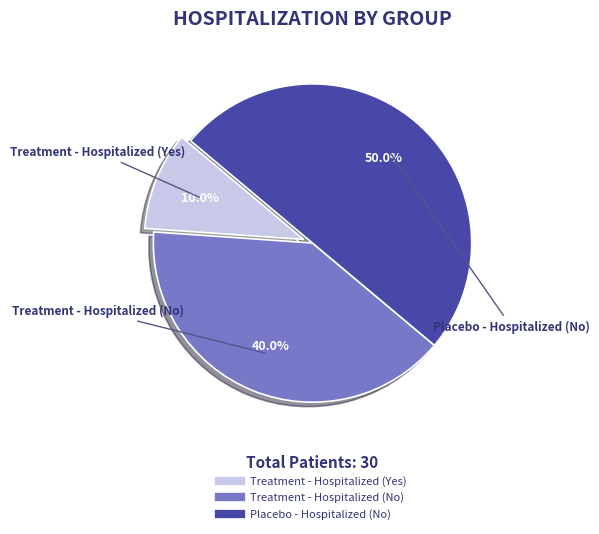

Which category has the biggest portion of the pie?

Placebo - Hospitalized (No)